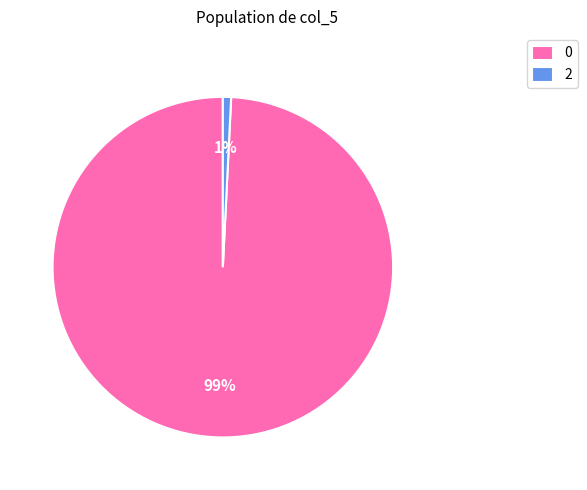

The 2 slice represents 88% of the pie. True or false?

False